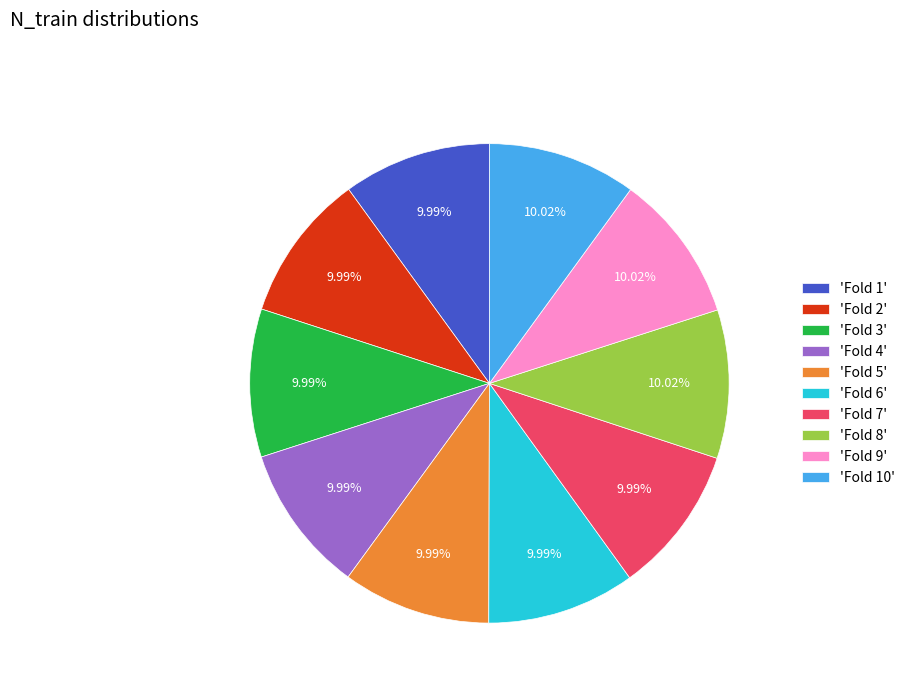

Is there any slice that represents more than half of the pie?

No